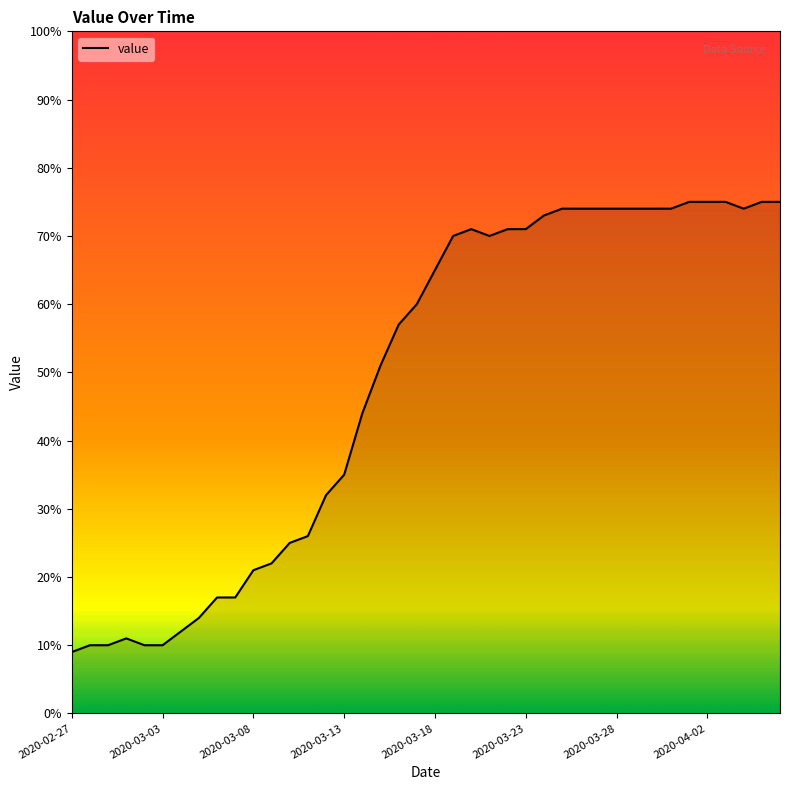

How many lines are shown in the chart?

1